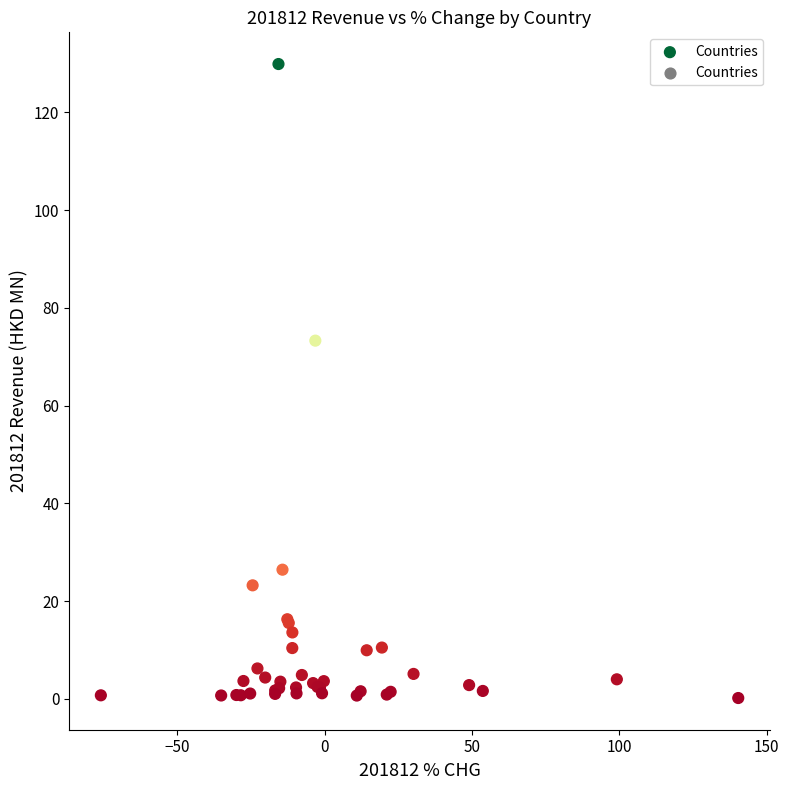

What Y value in the scatter plot is closest to 65?

73.3